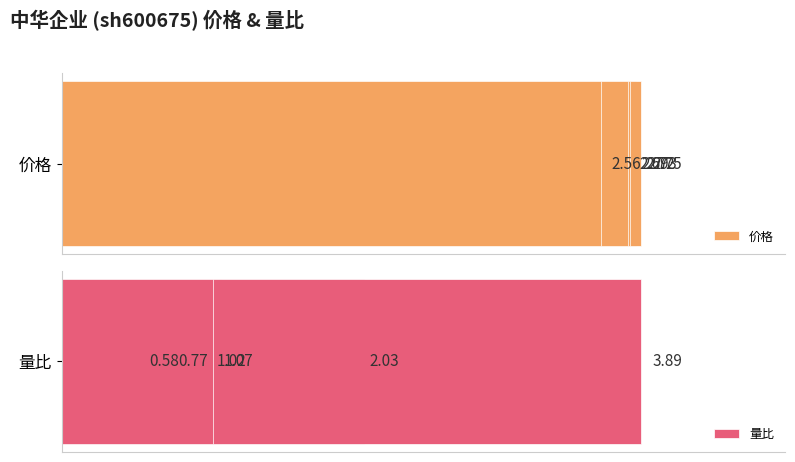

What are all the series names shown in the legend?

价格, 量比